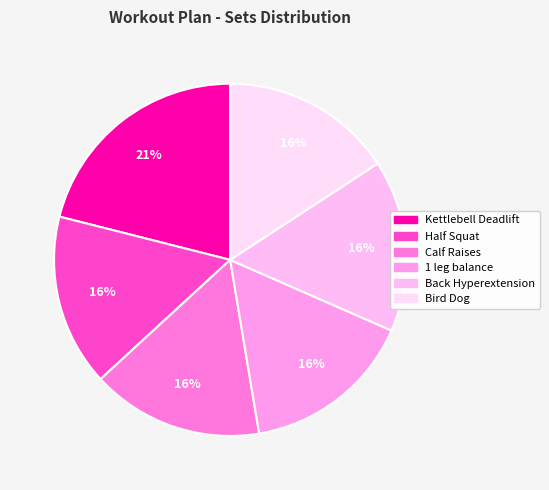

What is the ratio of the value at Back Hyperextension to the value at Half Squat?

1.0